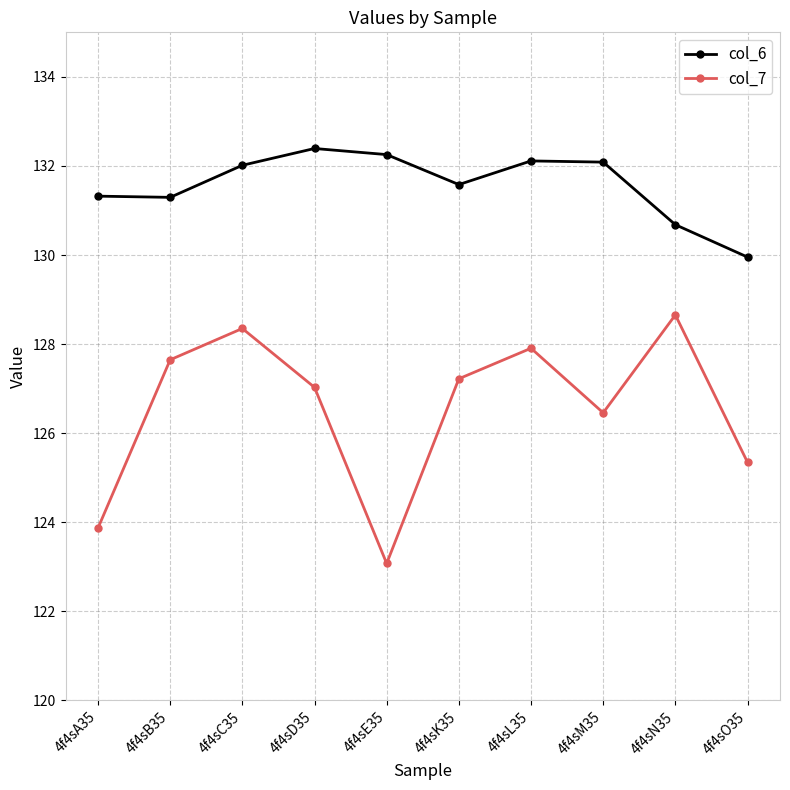

How many distinct data groups are displayed?

2